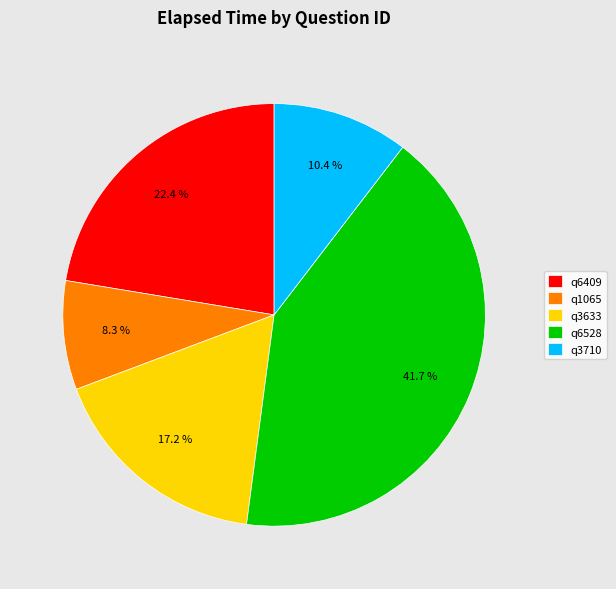

Is q6409 the majority of the pie?

No